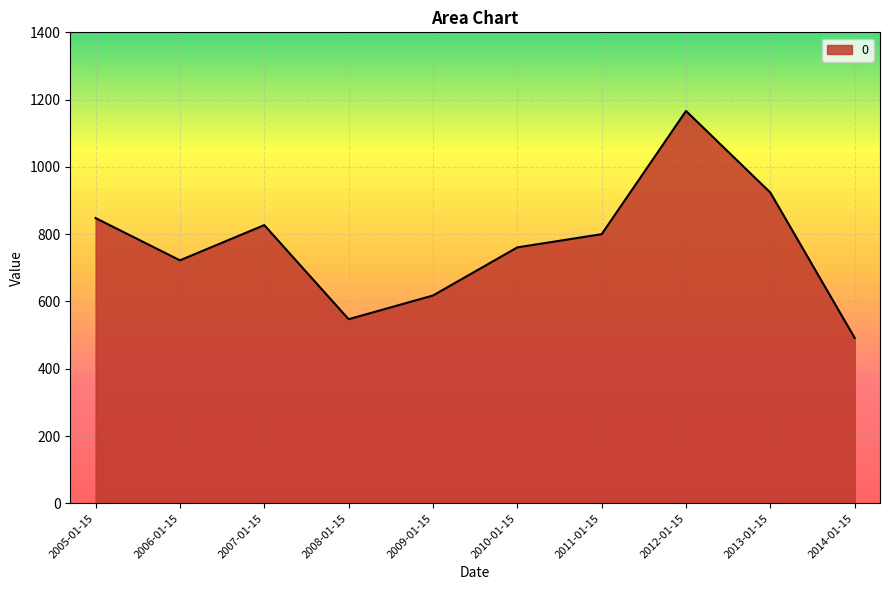

Between 2005-01-15 and 2011-01-15, which is larger?

2005-01-15